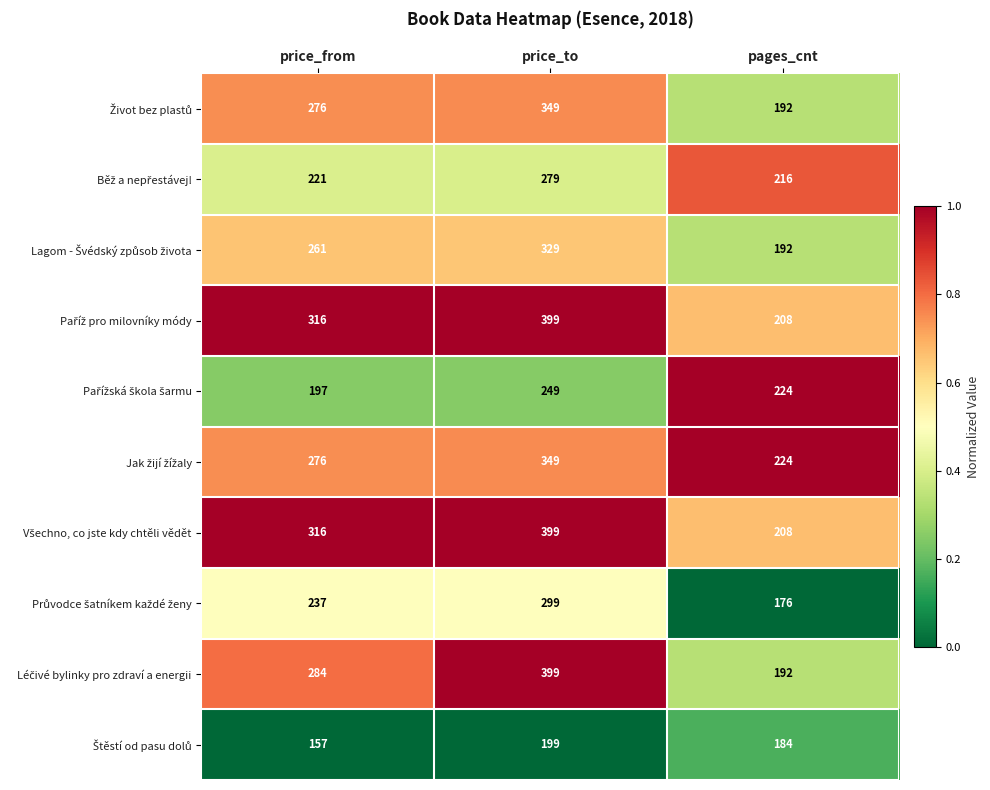

What is the difference between the highest and lowest values at price_to?

200